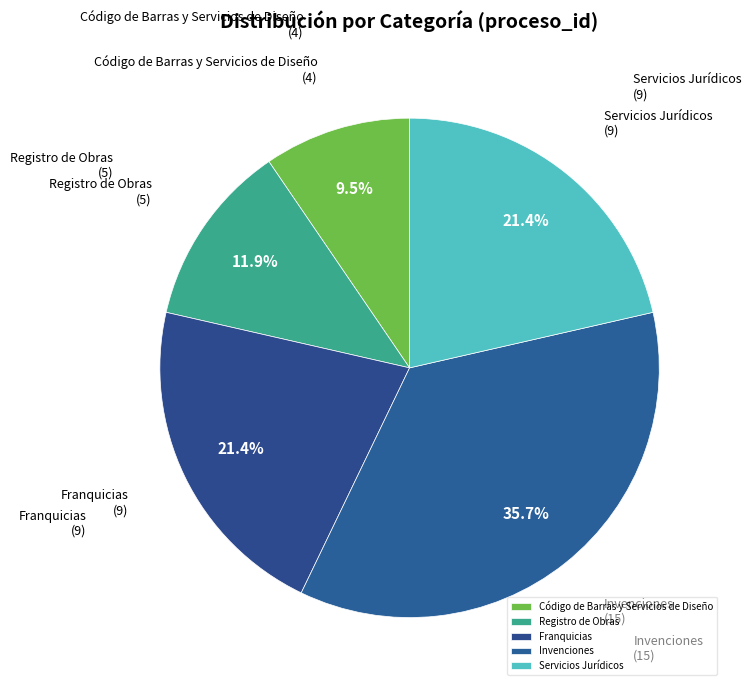

Does Registro de Obras represent more than half of the total?

No